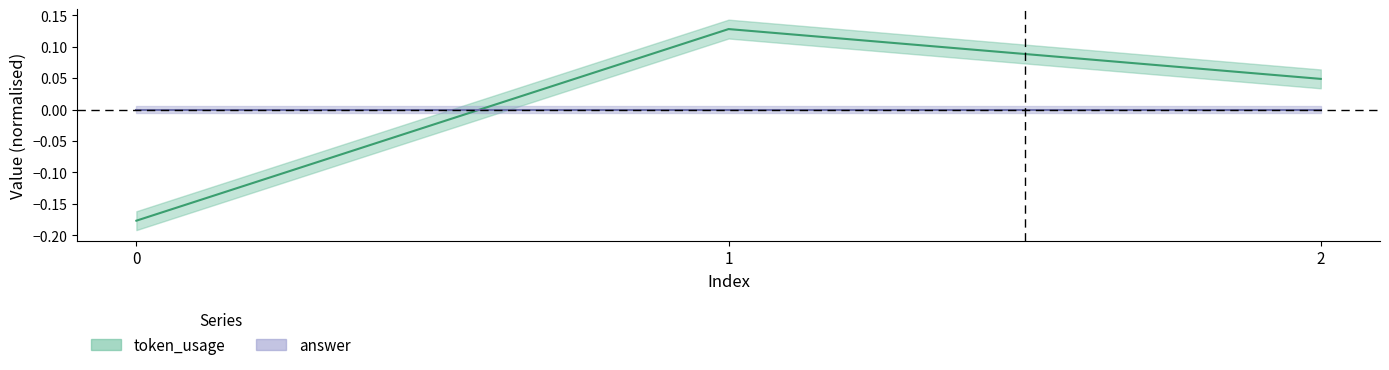

Count the values in the range 0 to 1.

2